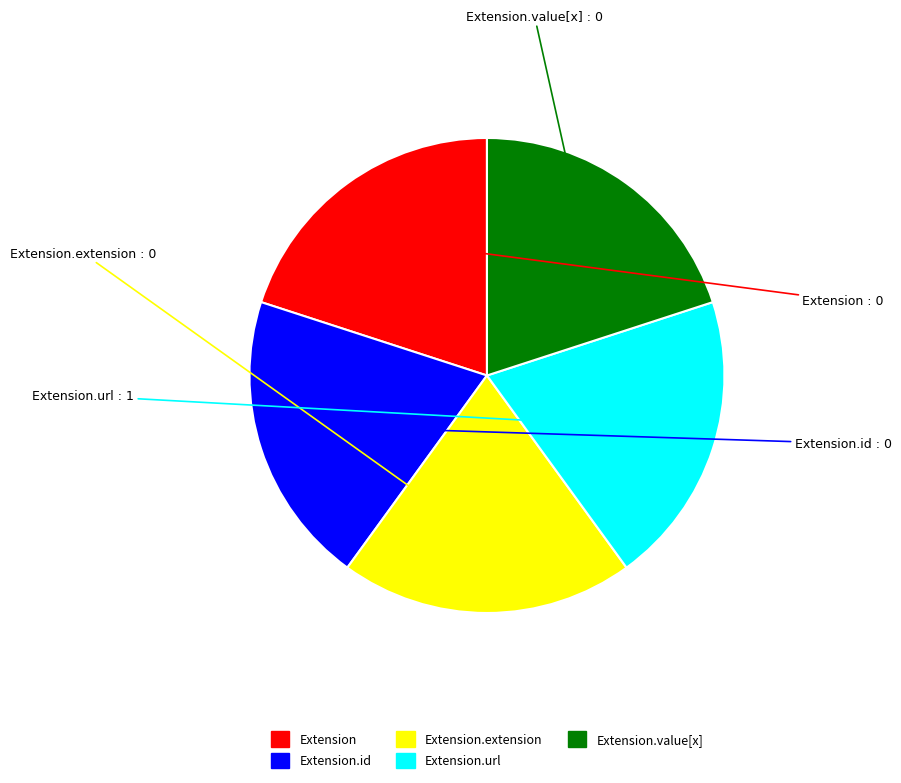

What is the ratio of the value at Extension.value[x] to the value at Extension.url?

1.0